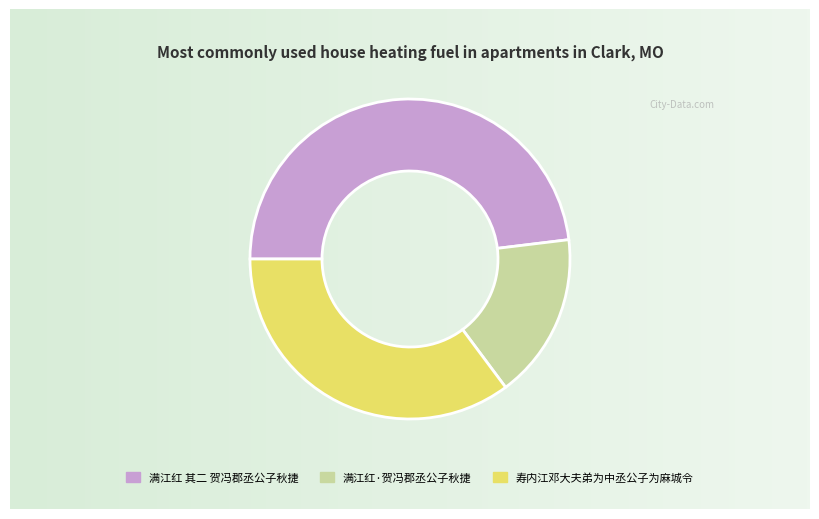

Is 满江红 其二 贺冯郡丞公子秋捷 the majority of the pie?

No